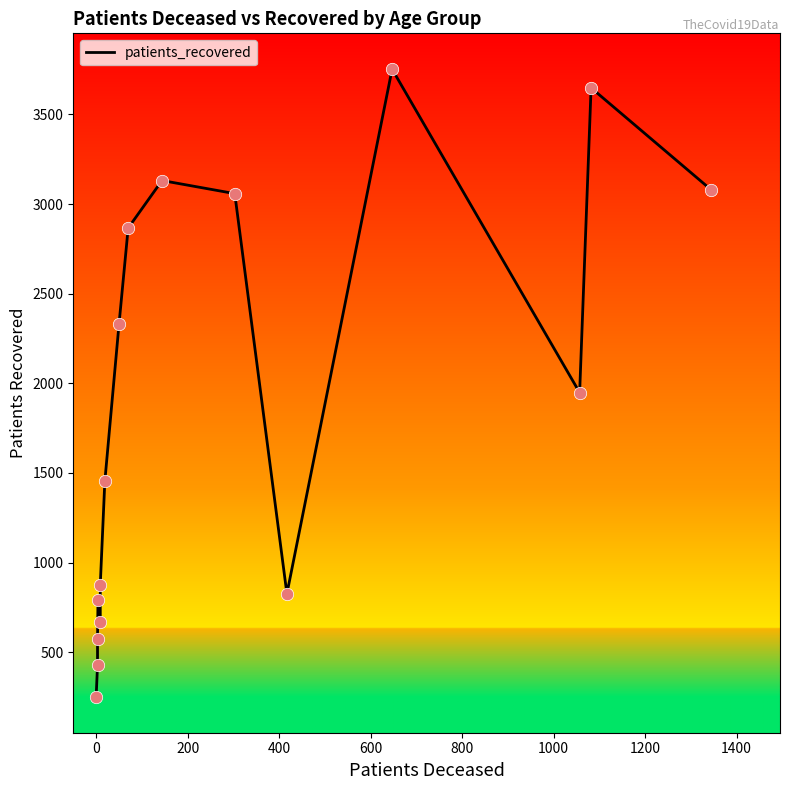

What is the ratio of the value at 800 to the value at 200?

1.5